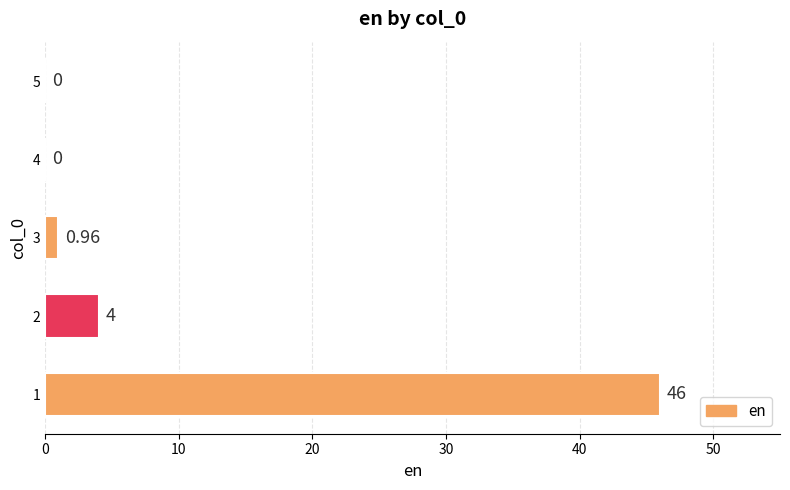

What is the change in value from 2 to 5?

-4.0